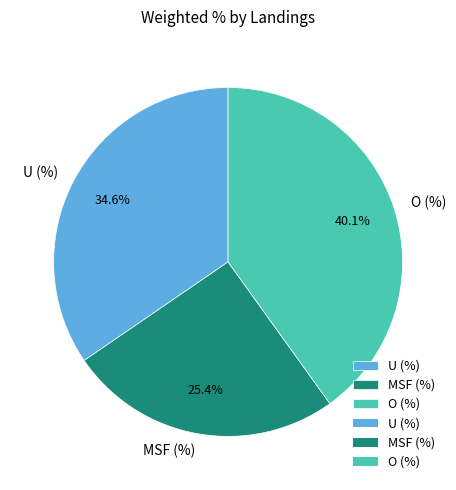

To the nearest percent, what is the combined percentage of MSF (%) and O (%)?

65%